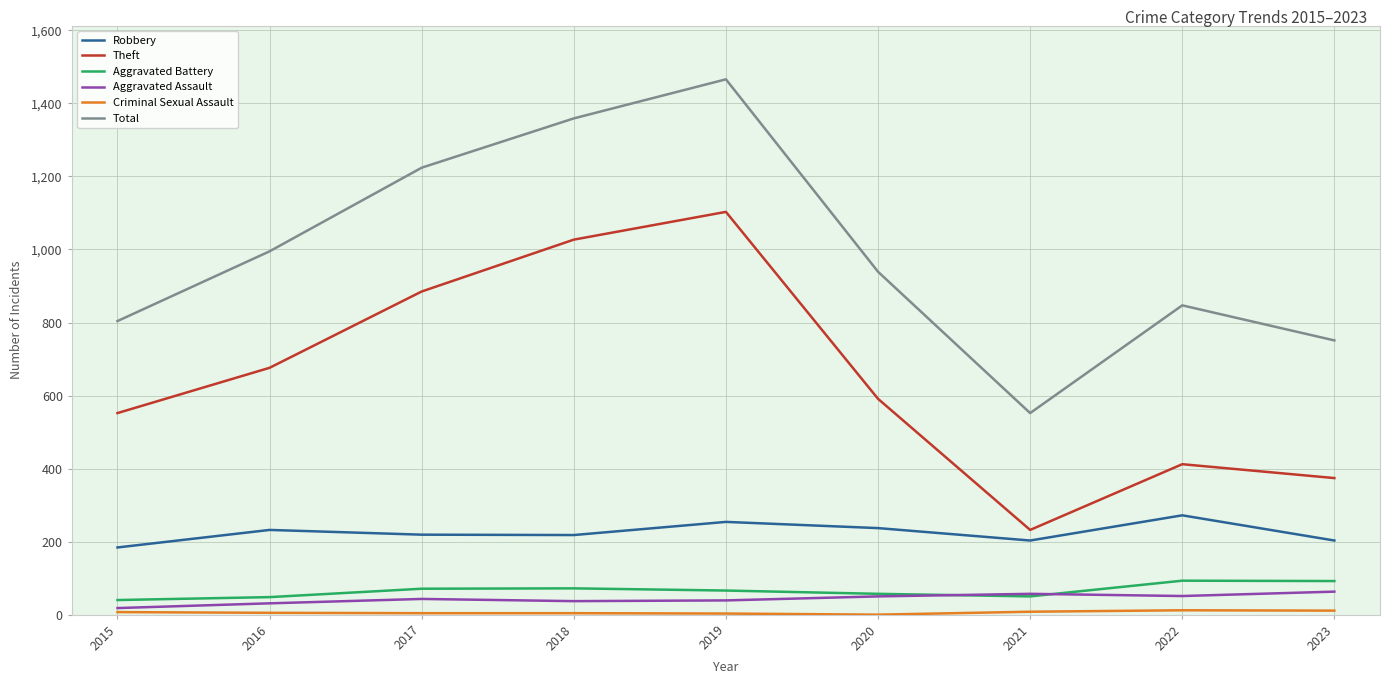

At which category is the sum across all series the highest?

2019